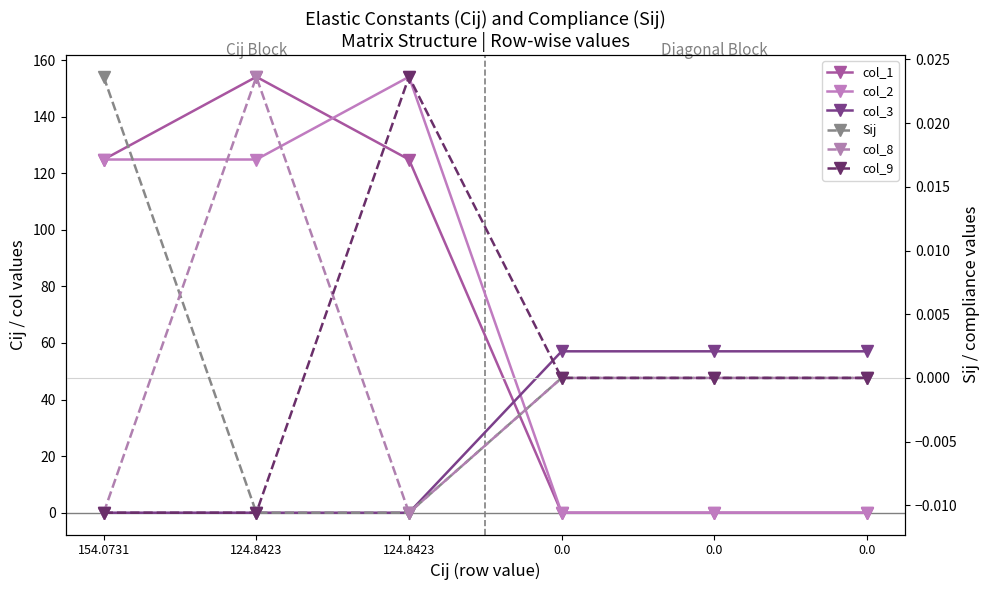

What is the maximum value for col_1?

154.1